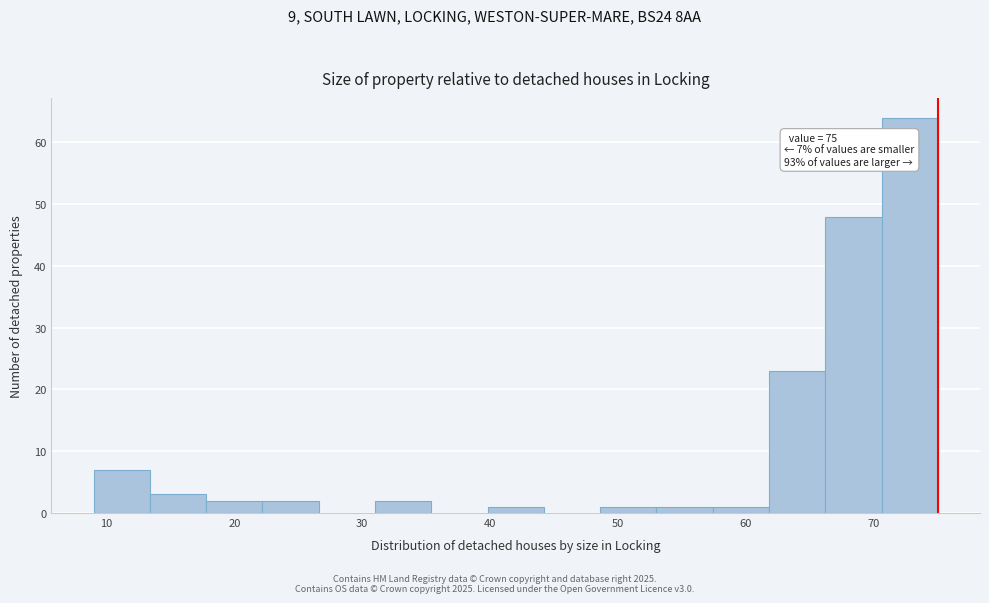

Over which range of the x-axis is the bar tallest?

70.6 to 75.0